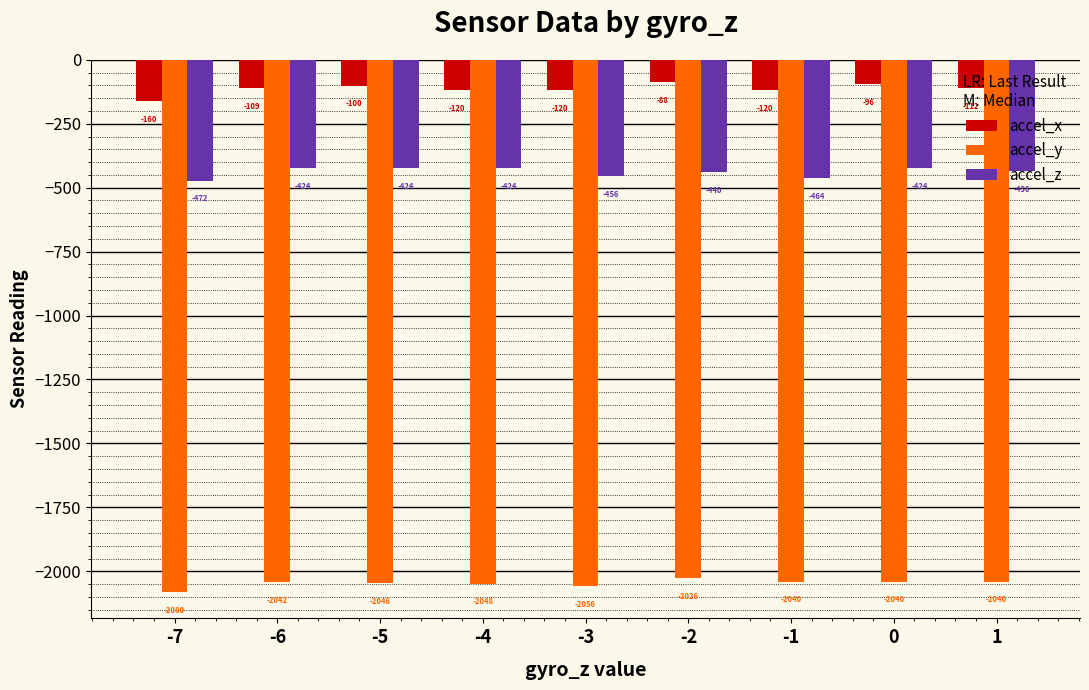

At -3, list the series in order from largest to smallest.

accel_x, accel_z, accel_y